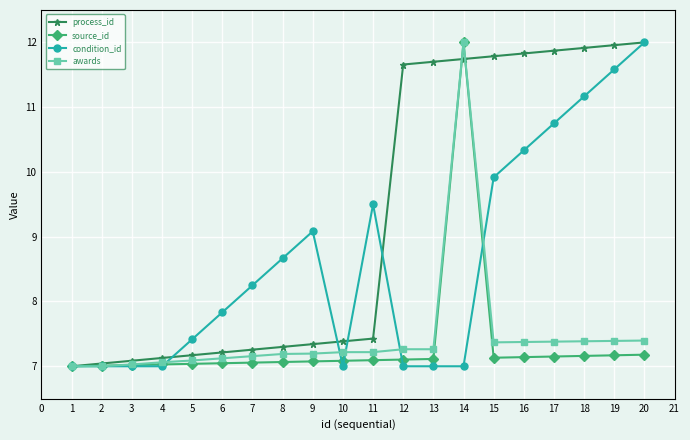

The value of condition_id at 8 is 8.7. True or false?

True